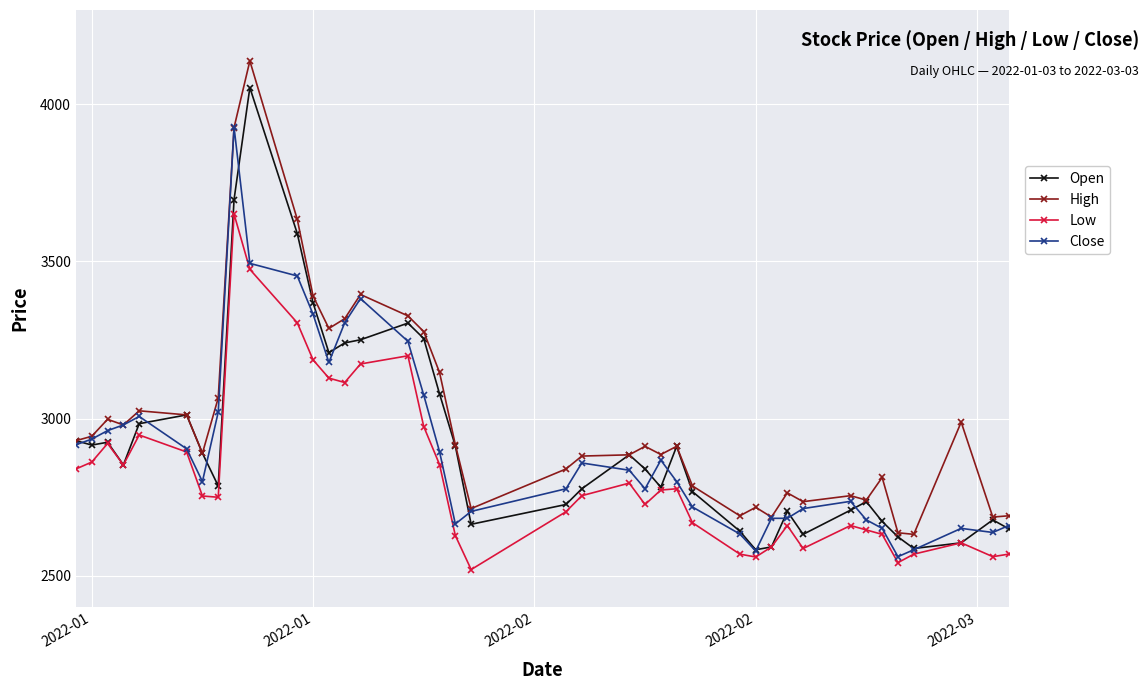

What is the value of the Open point at the 15th from the left?

3251